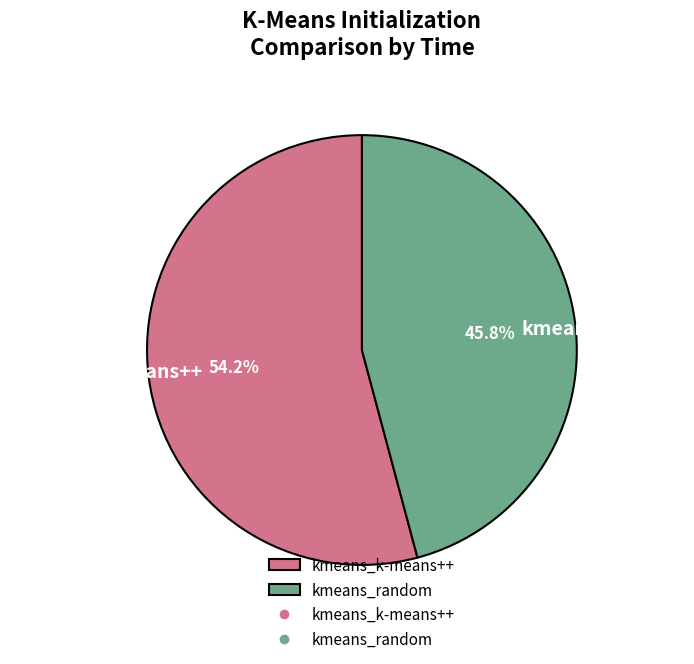

What is the largest slice in the pie chart?

kmeans_k-means++